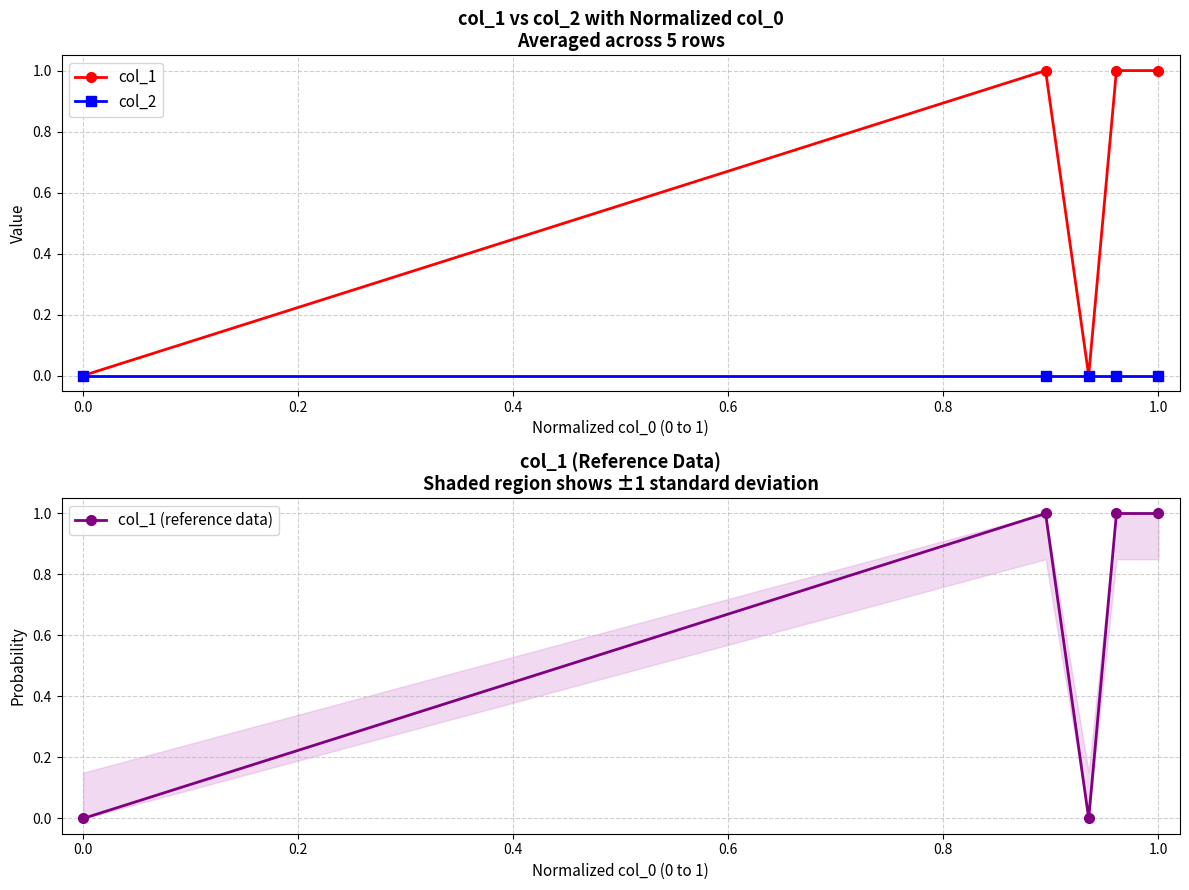

Which series has the widest spread of values?

col_1